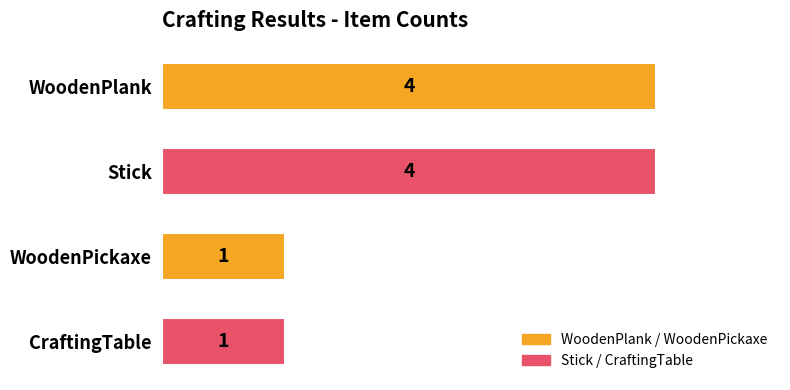

How many data points are less than 4?

2